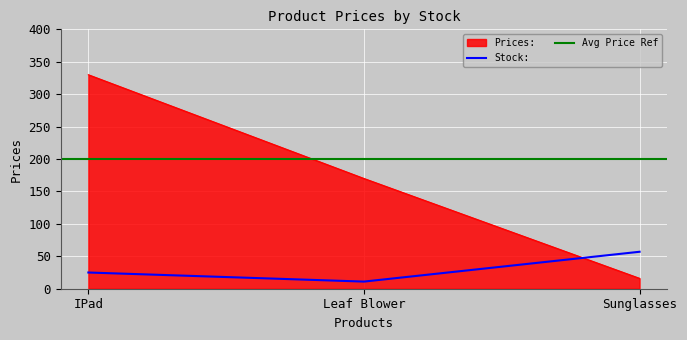

What is the value of the 1st point from the left?

330.0